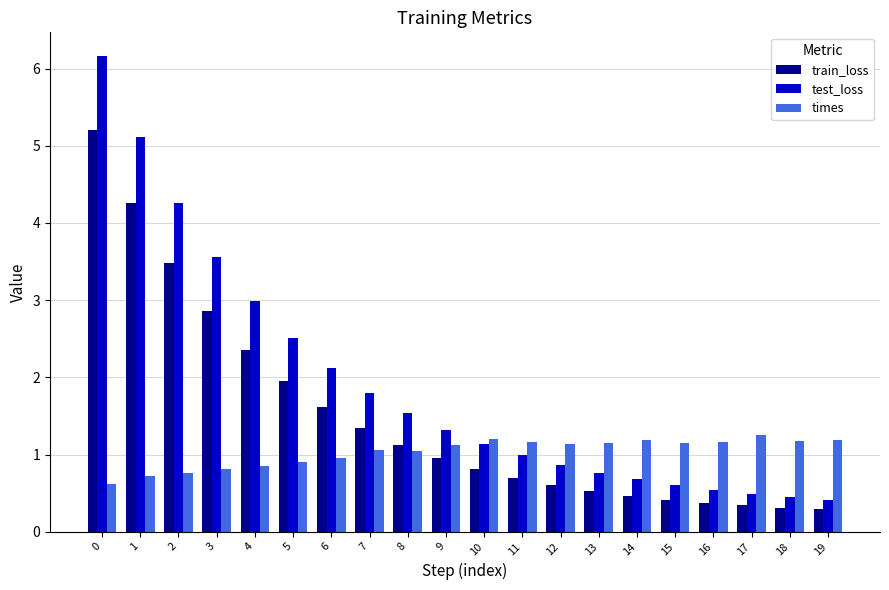

What is the difference between the maximum and second lowest values in the times series?

0.5